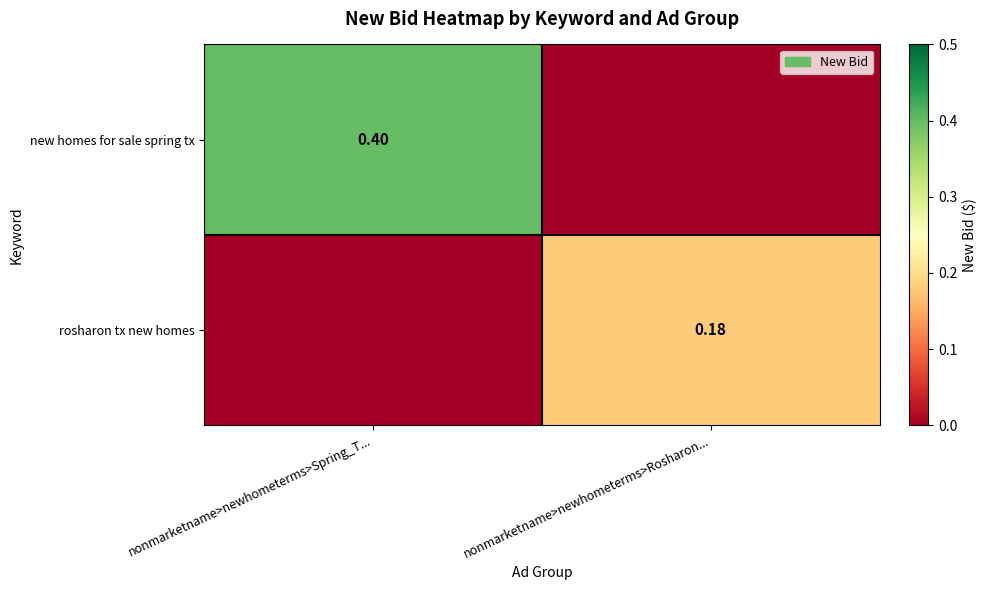

List the series in order of their overall mean, lowest first.

rosharon tx new homes, new homes for sale spring tx